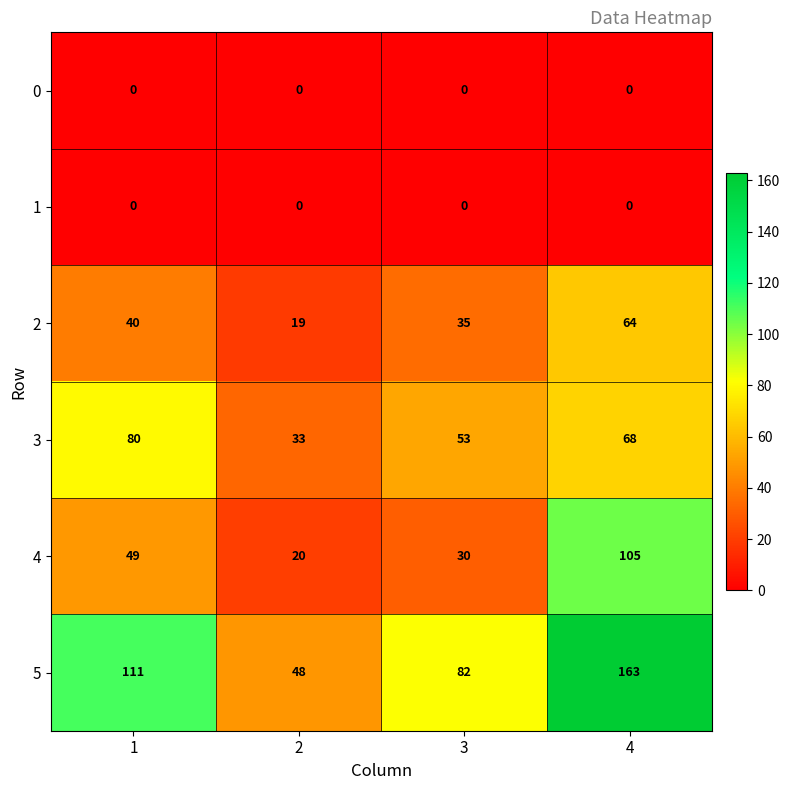

What is the maximum value shown in the chart?

163